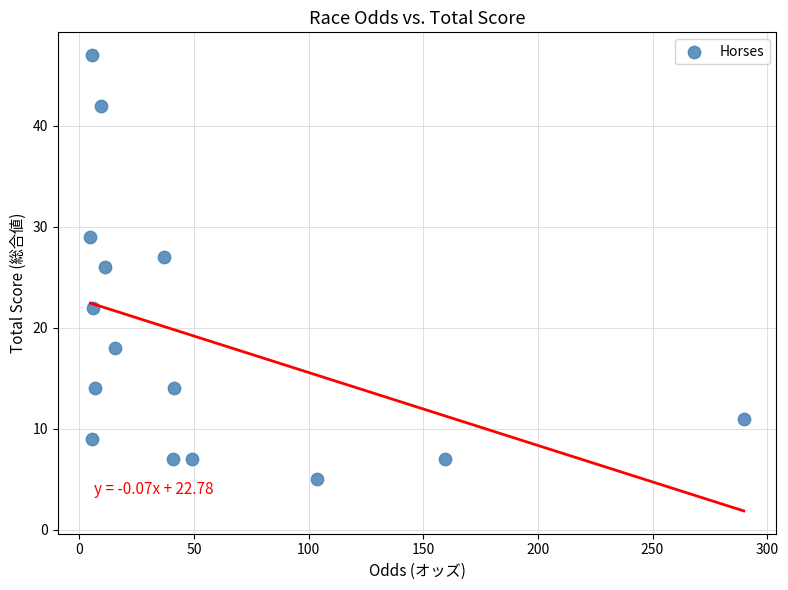

What is the range of Y values (max minus min)?

42